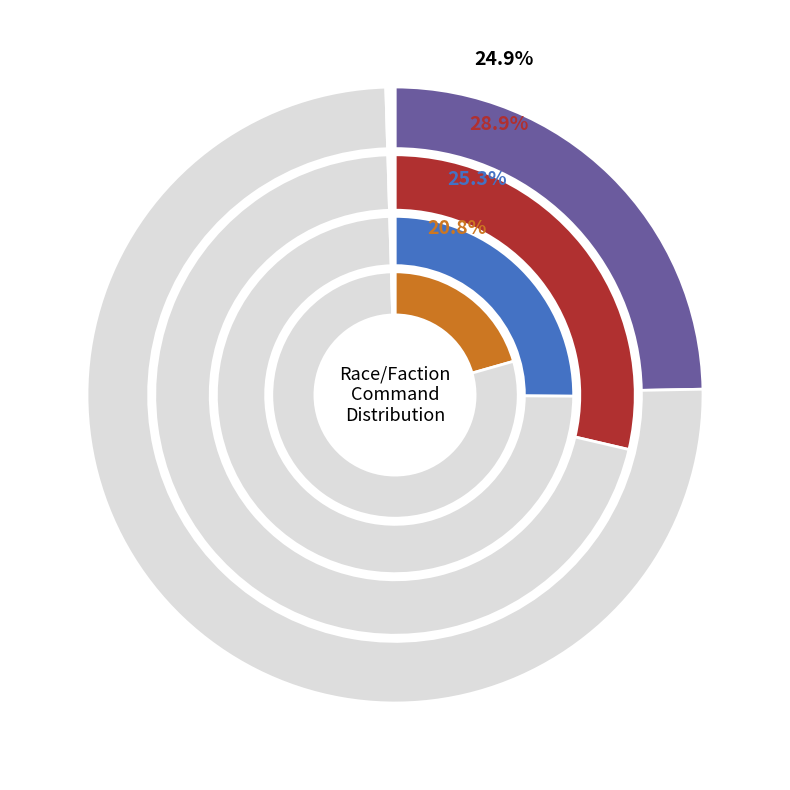

Do Elf and Maiar together represent more than half of the pie?

No